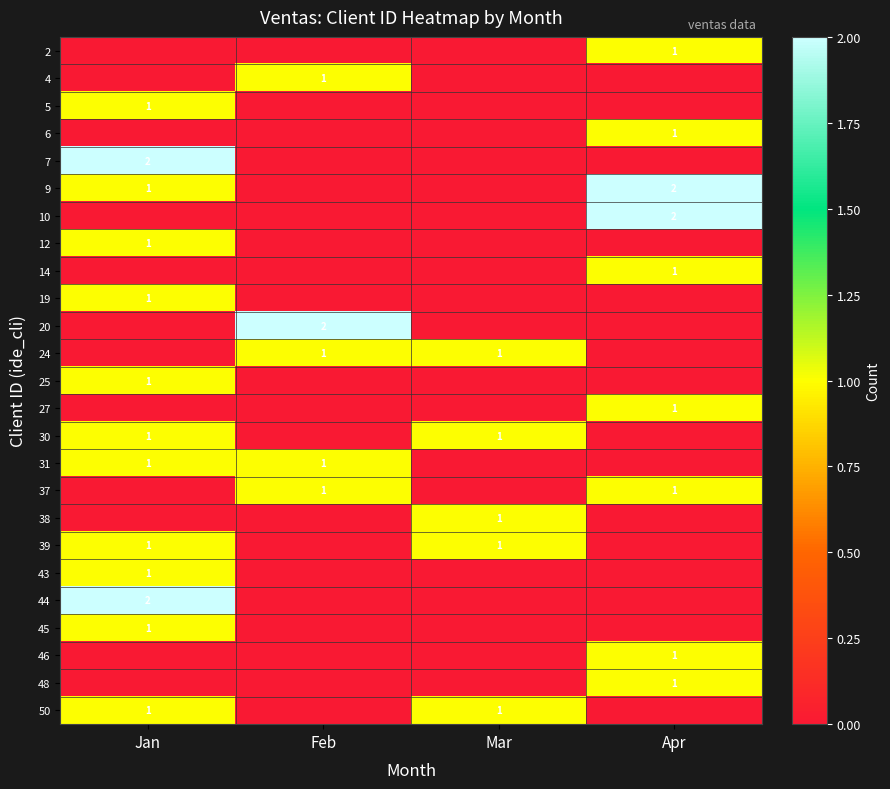

The 20 series shows 3 at Feb. True or false?

False